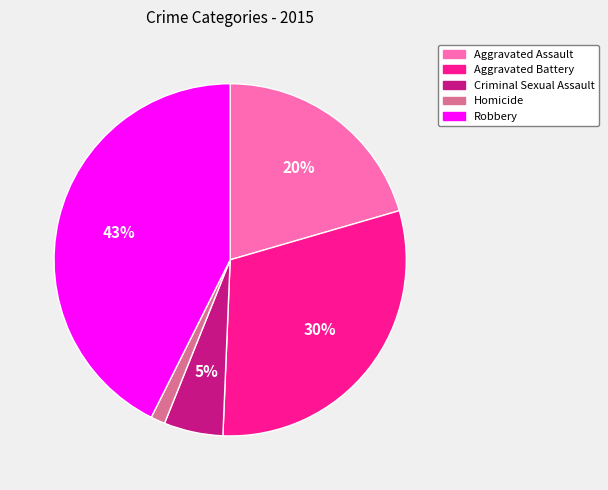

How many slices are in this pie chart?

5